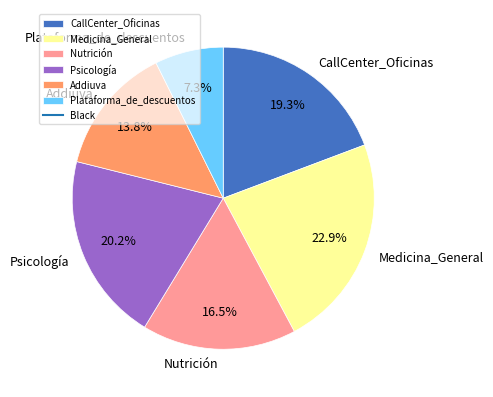

To the nearest percent, what is the difference between the largest and smallest slice percentages?

16%